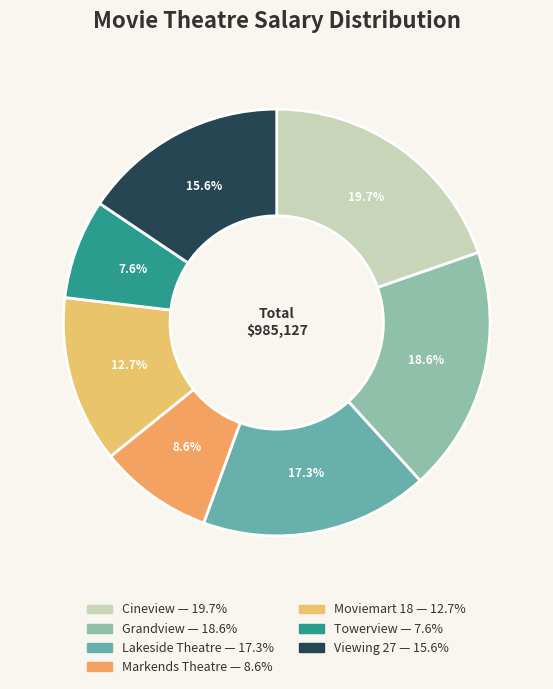

Rank the categories by value from highest to lowest.

Cineview, Grandview, Lakeside Theatre, Viewing 27, Moviemart 18, Markends Theatre, Towerview